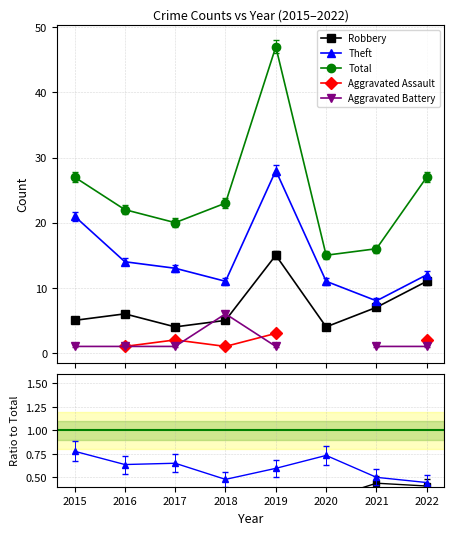

What is the greatest value displayed?

47.0